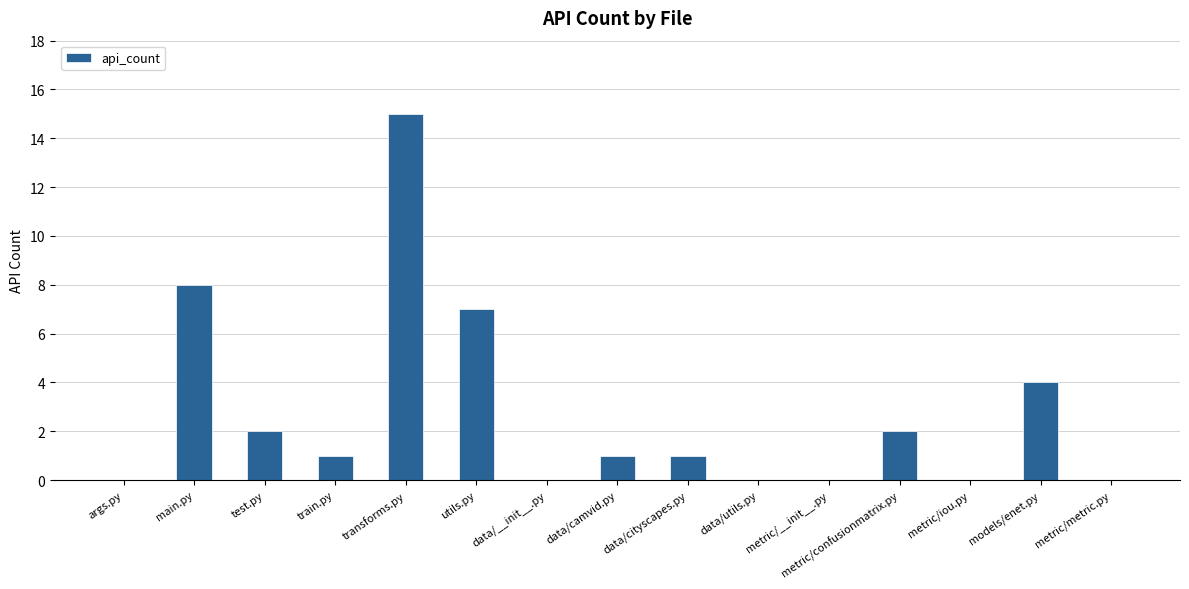

What is the average value?

3